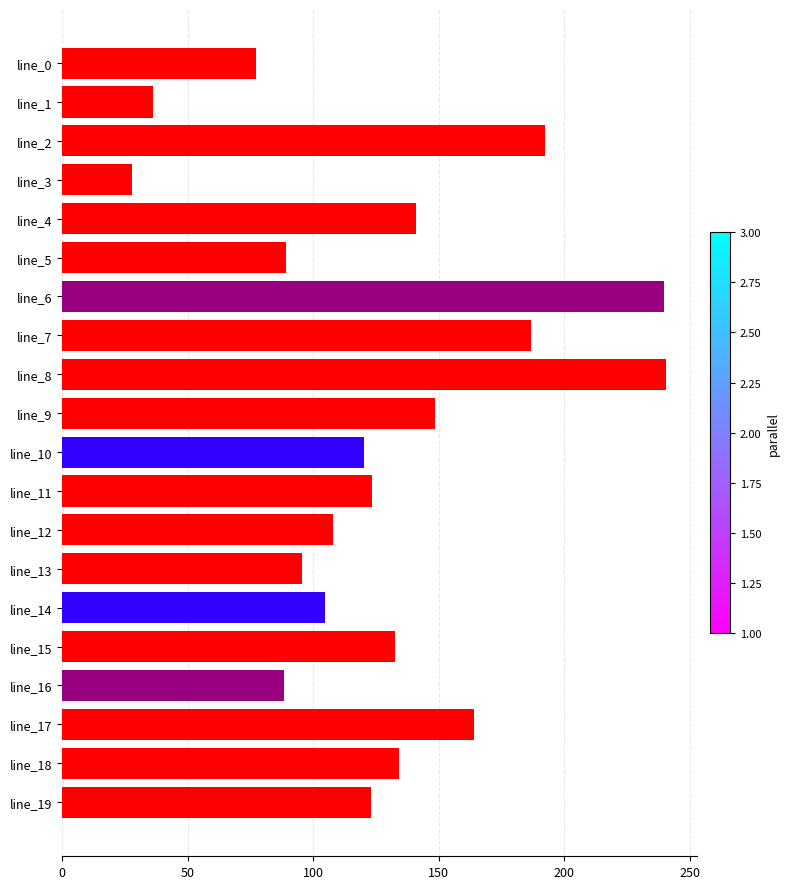

Which has a higher value, line_11 or line_7?

line_7